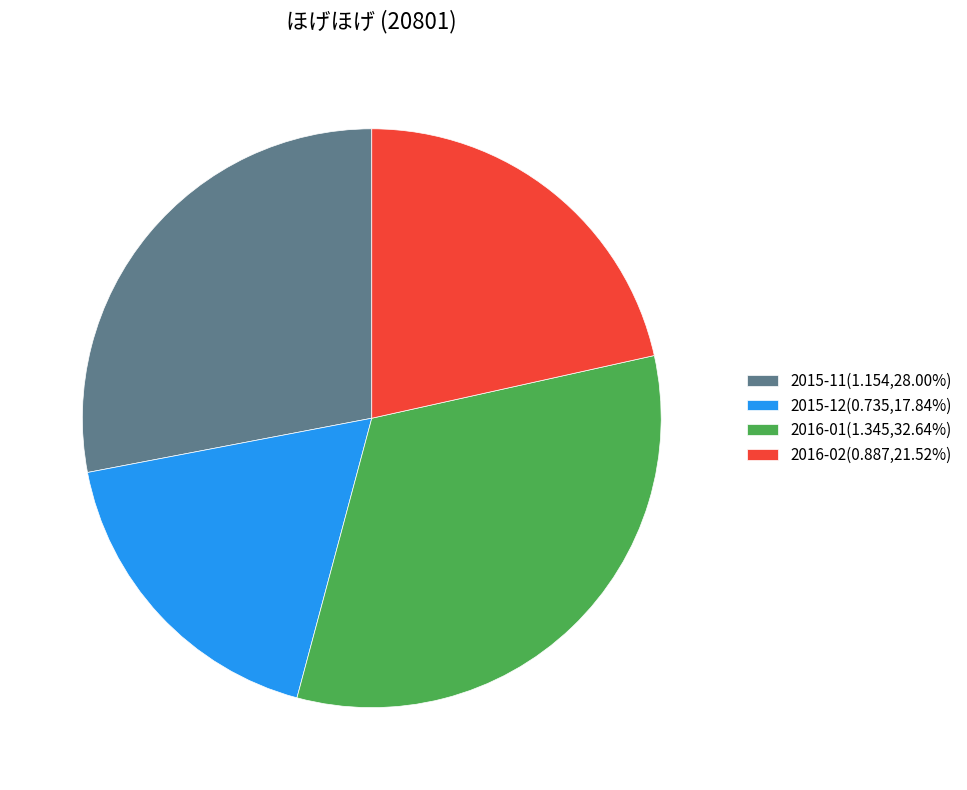

Count the number of slices in the pie.

4